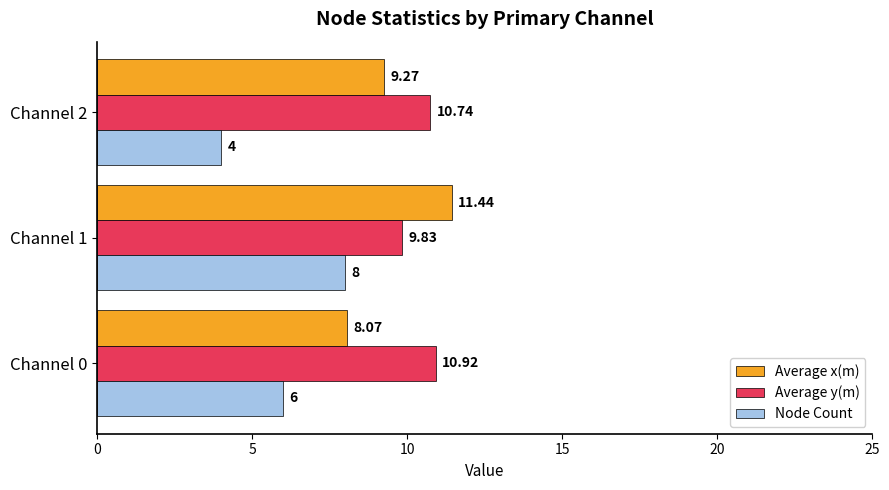

What is the minimum value shown in the chart?

4.0